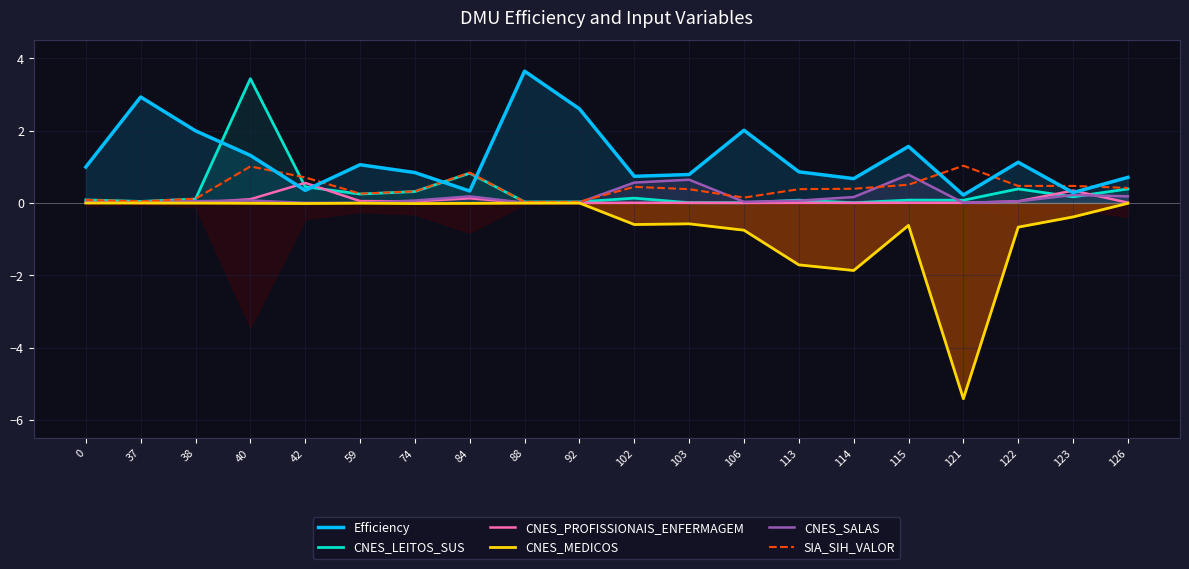

What is the total value across all series at 59?

1.6